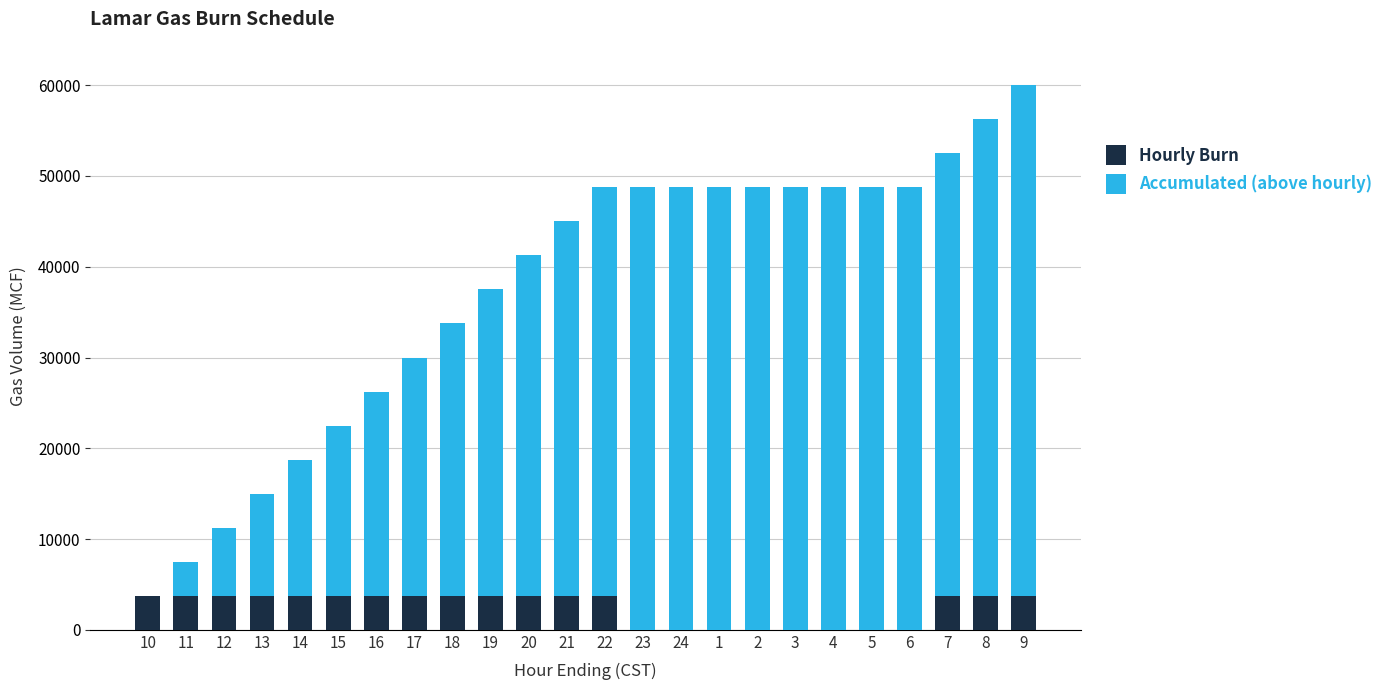

At which category is the sum across all series the highest?

9